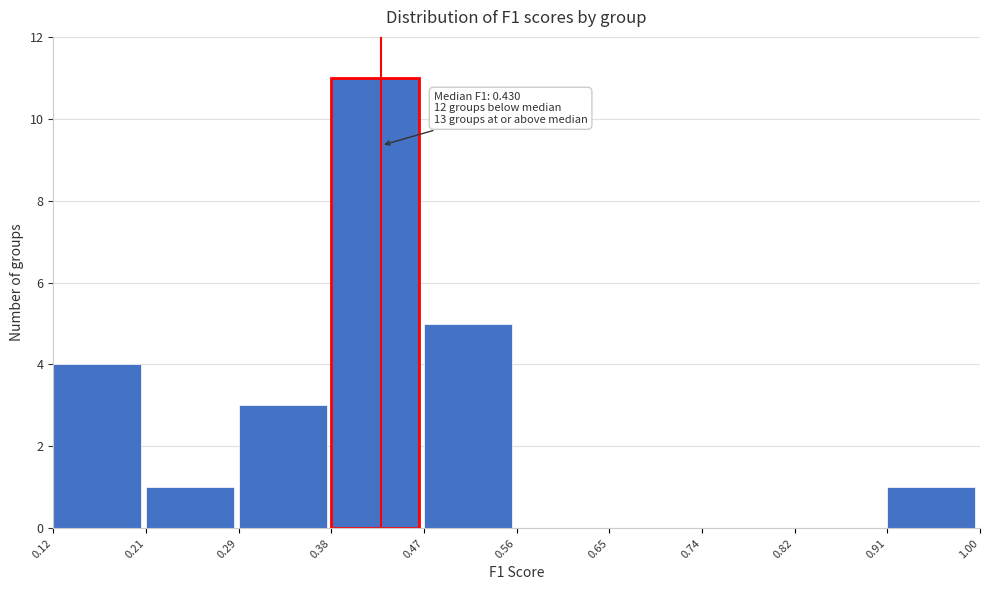

Over which range of the x-axis is the bar tallest?

0.38 to 0.47